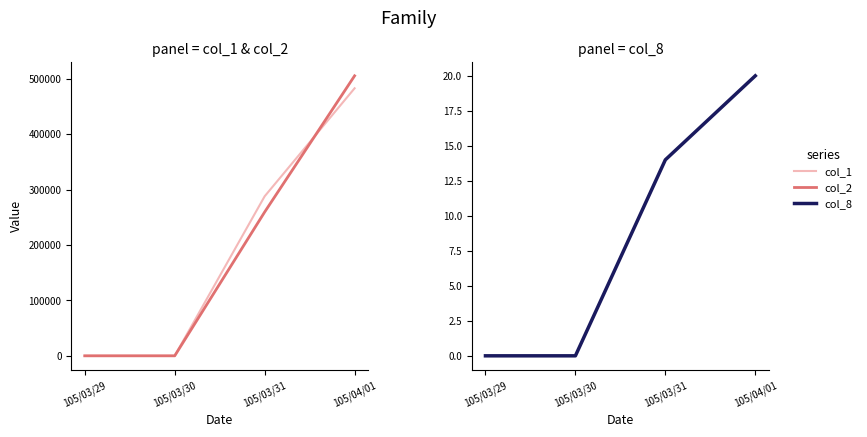

Where is col_1 nearest to the value 241500?

105/03/31